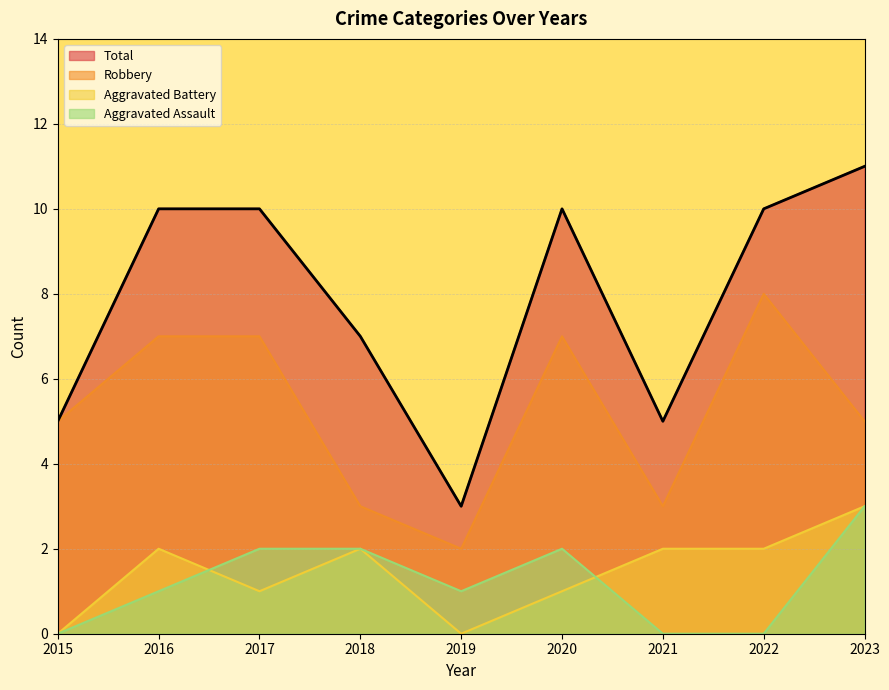

True or false: Aggravated Battery has a value of 1 at 2017.

True